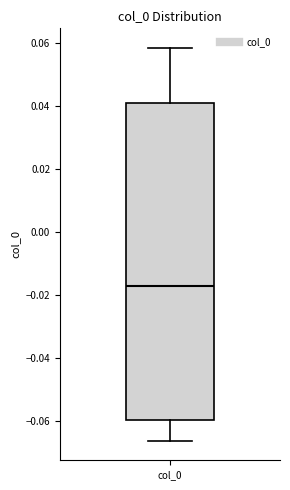

Read this box plot against the y-axis: the position of the median line, the range covered by the box, and the ends of both whiskers. The values are not printed on the chart, so give them approximately, as read against the axis.

median -0.018, box -0.060 to 0.040, whiskers -0.066 to 0.058